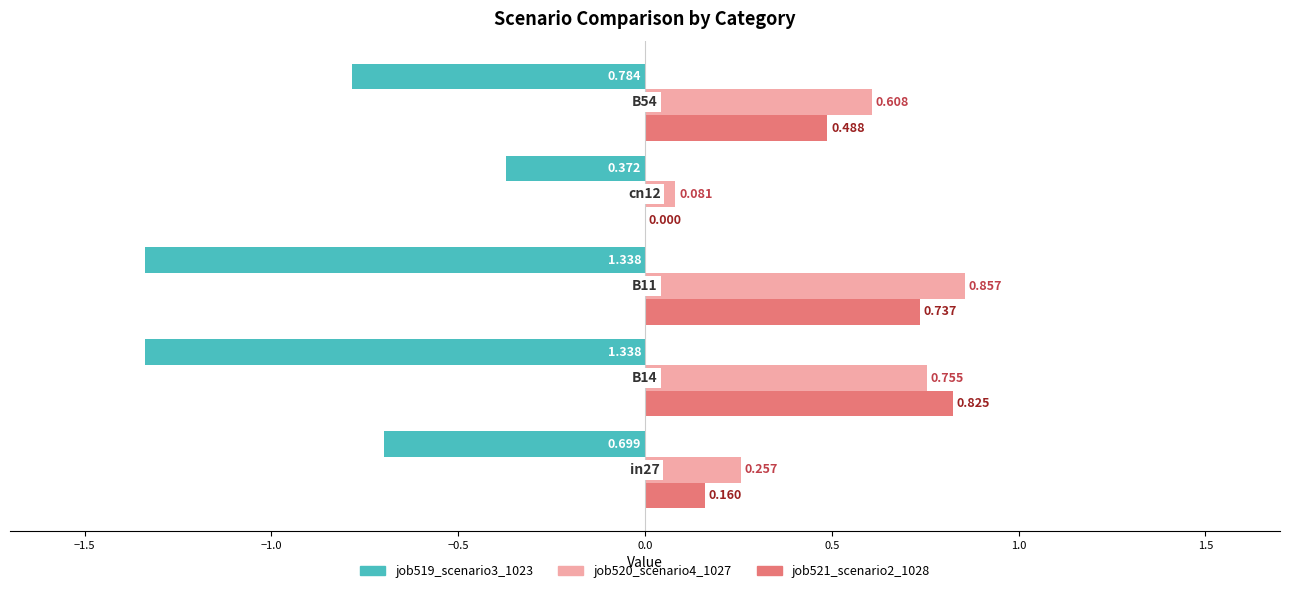

How many data points does each series have?

5